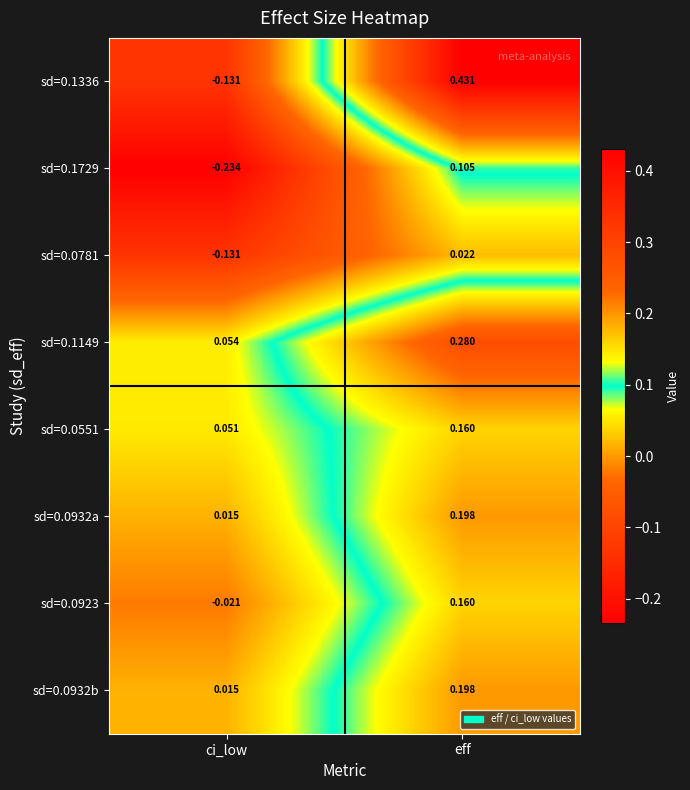

At which label does sd=0.0781 reach its minimum?

ci_low